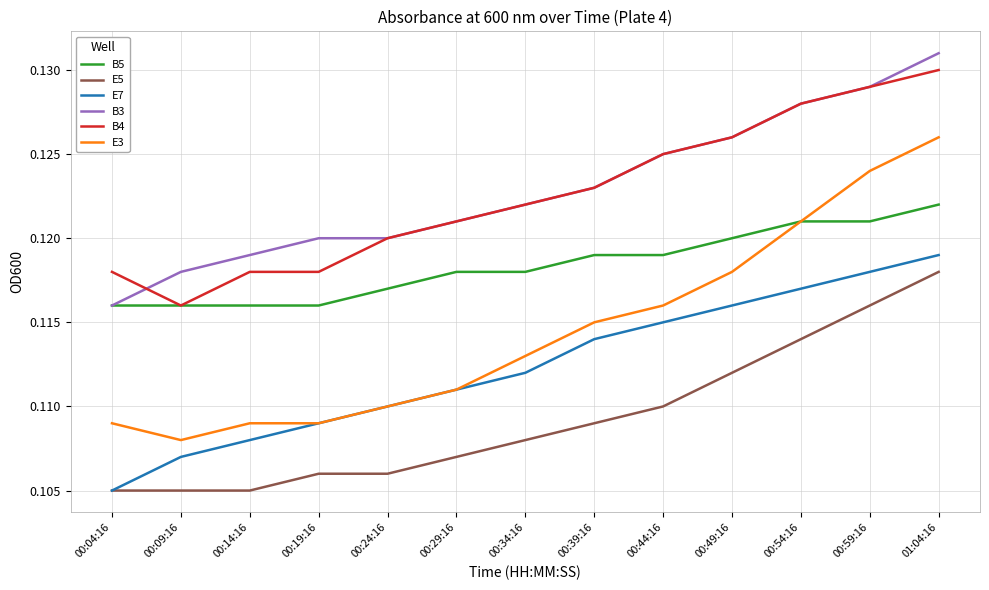

At which label is E3 closest to 0?

00:09:16